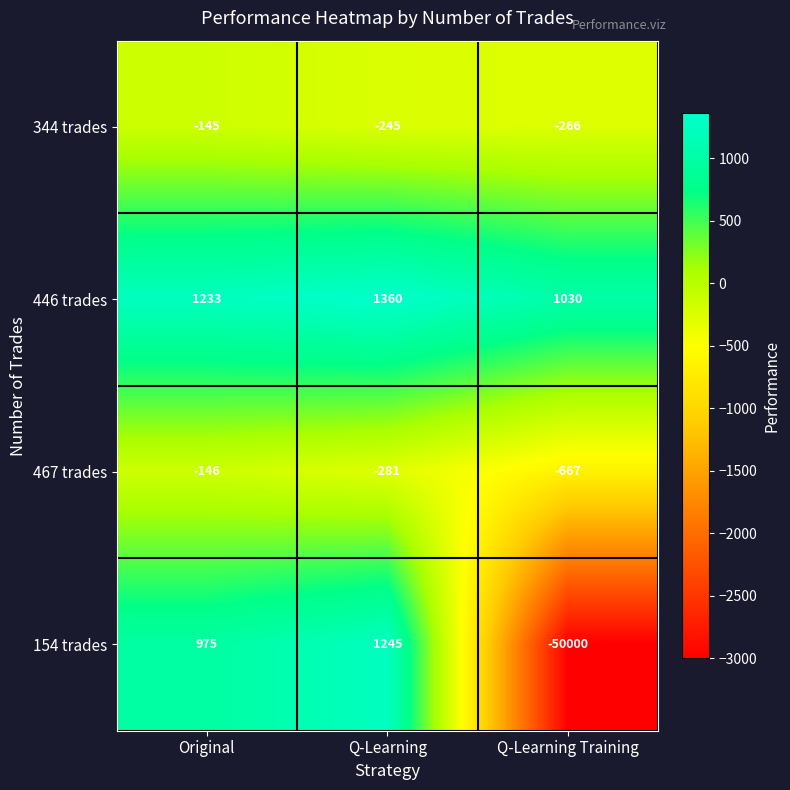

How many categories are shown in the chart?

3